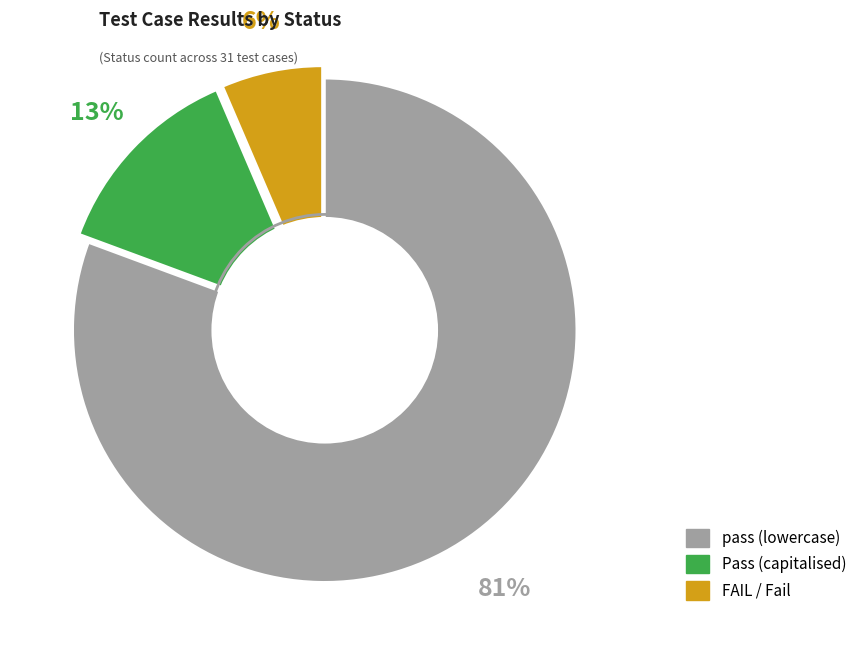

To the nearest percent, what portion does pass represent?

81%